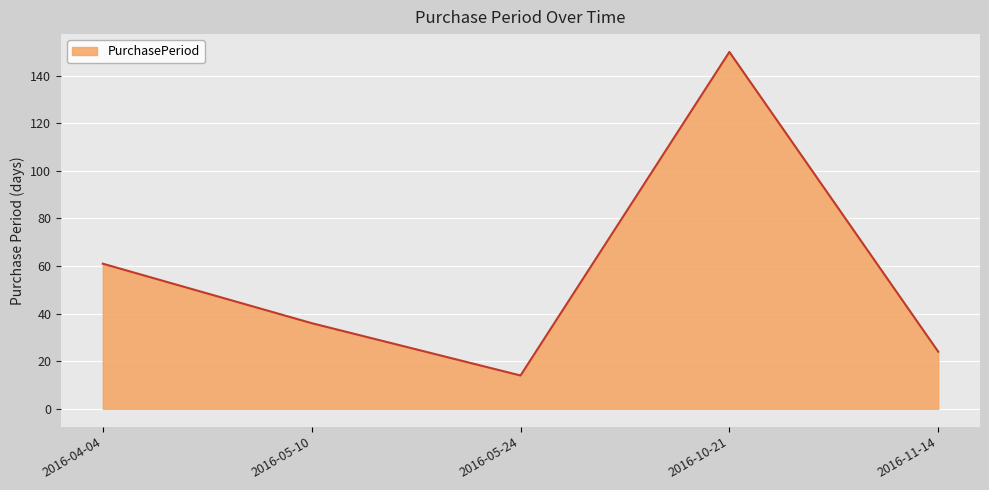

What is the sum of the values at 2016-05-10 and 2016-11-14?

60